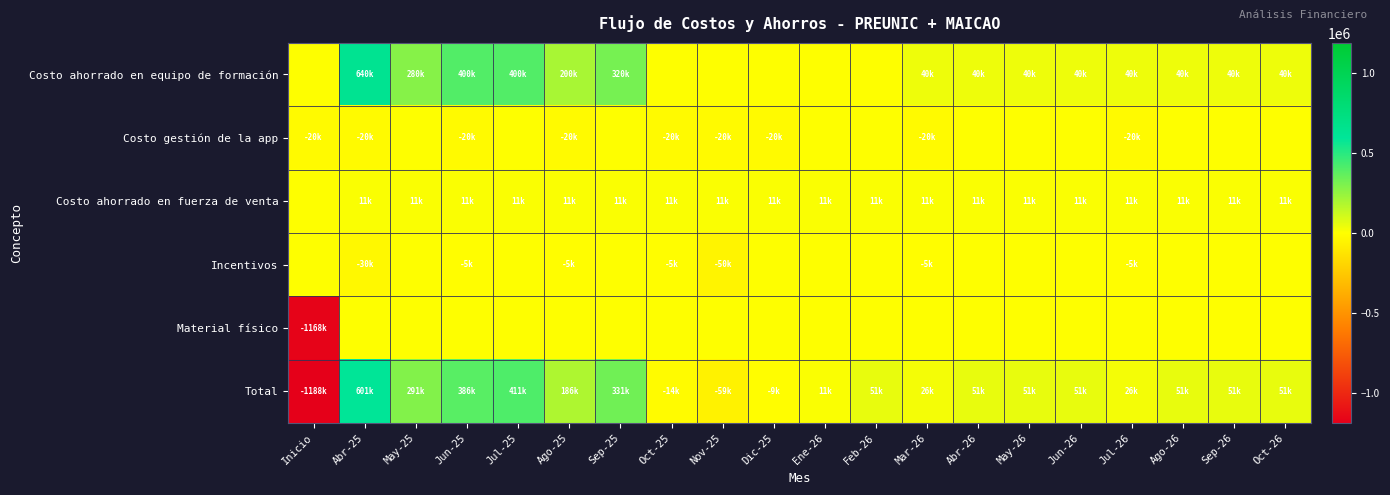

What is the difference between the highest and lowest values at Ago-25?

220000